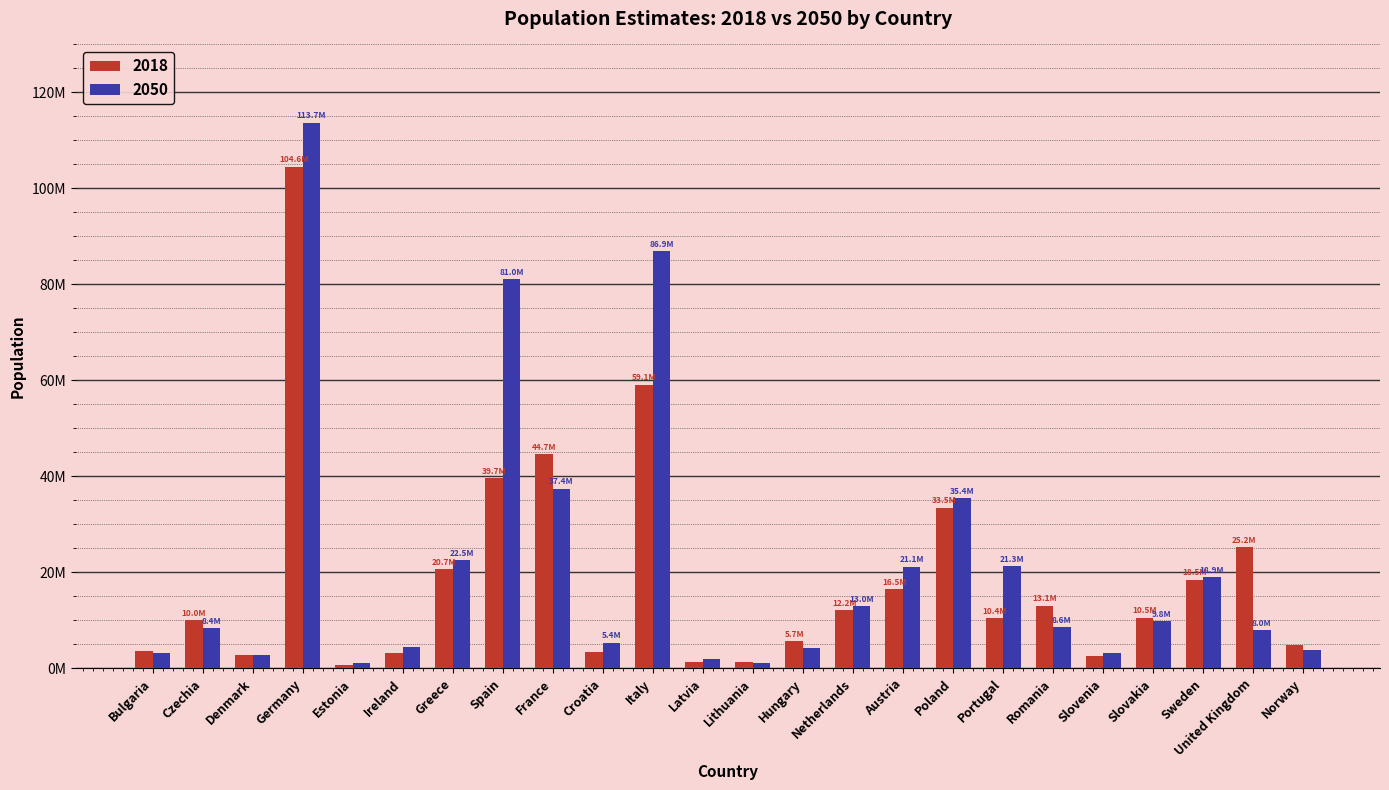

Which series has the largest range (max minus min)?

2050